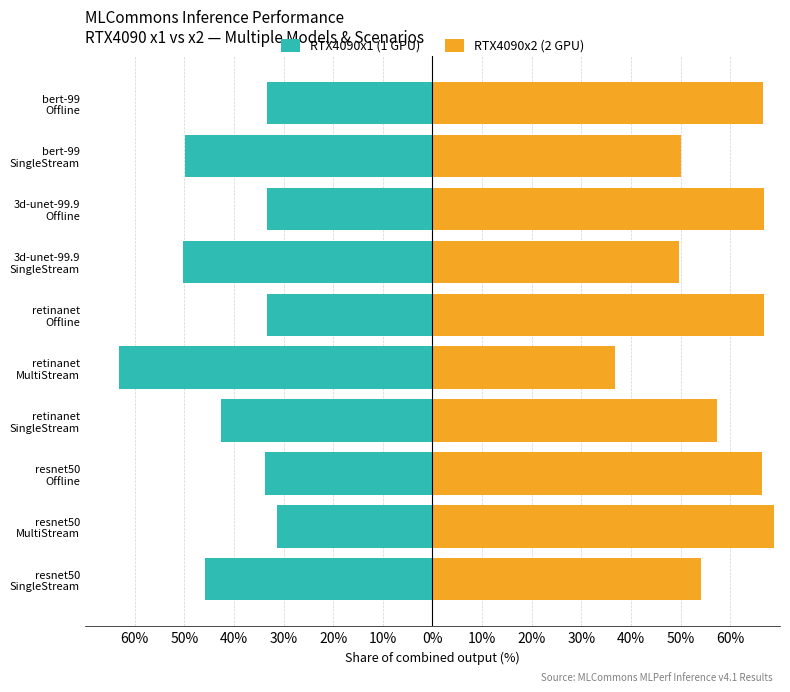

What is the value of the RTX4090x2 (2 GPU) bar at the 4th from the left?

57.3